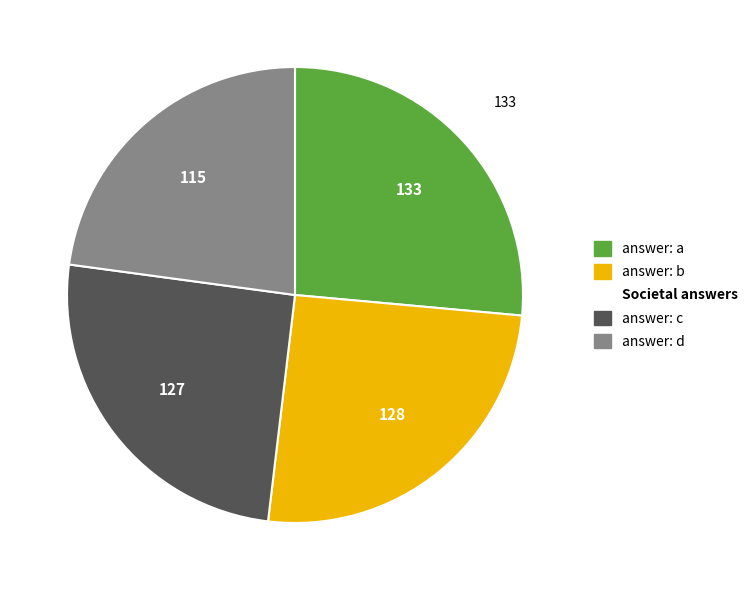

Is there any slice that represents more than half of the pie?

No